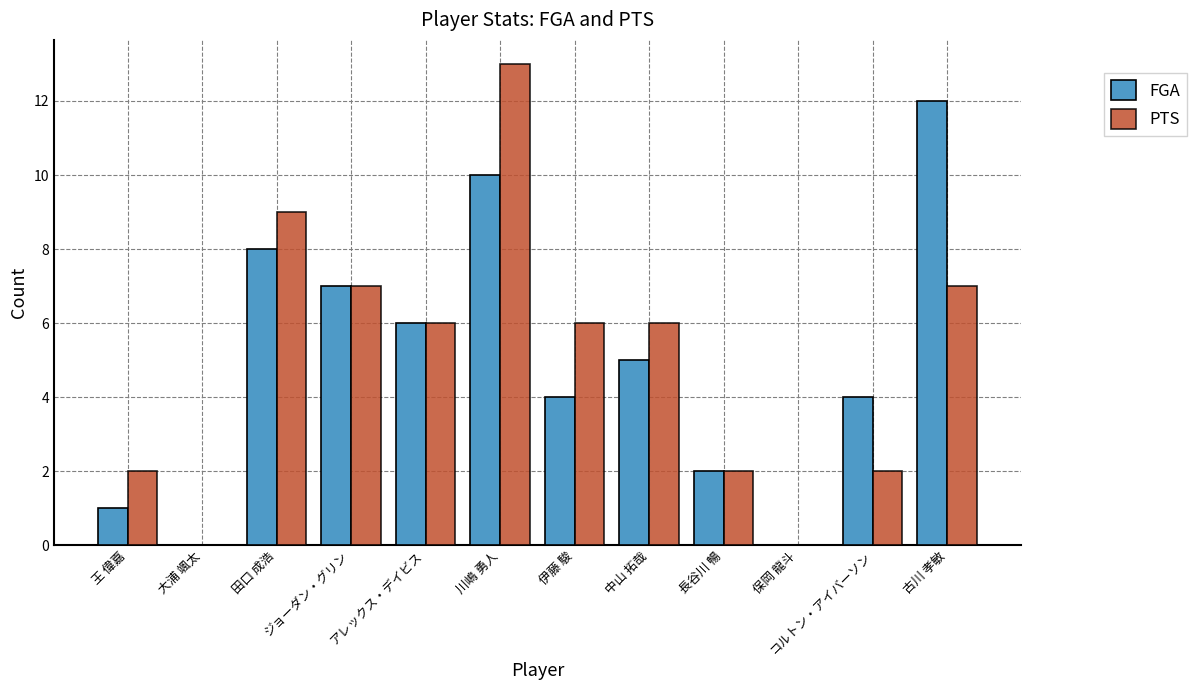

What is the maximum value for FGA?

12